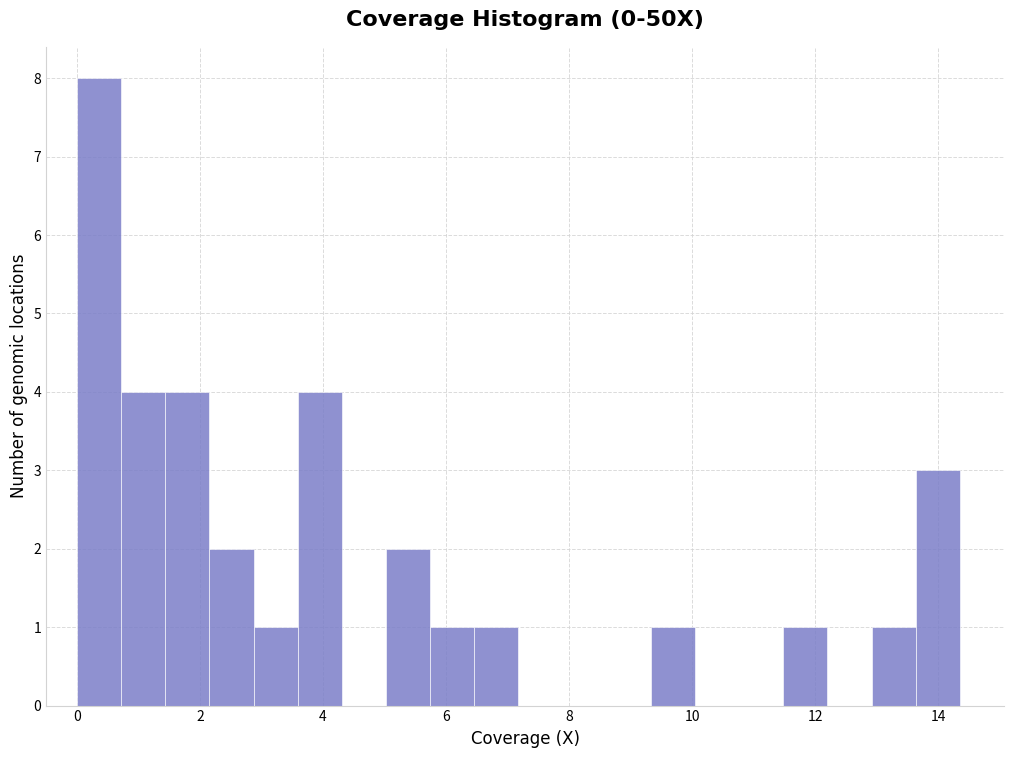

Read against the x-axis, roughly where is the centre of the tallest bar?

0.4